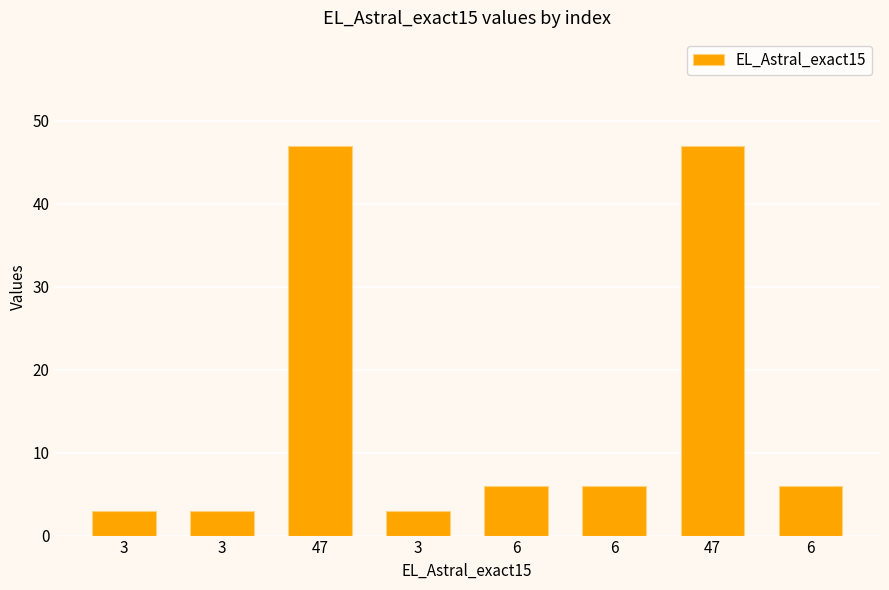

Count the number of categories in the chart.

8